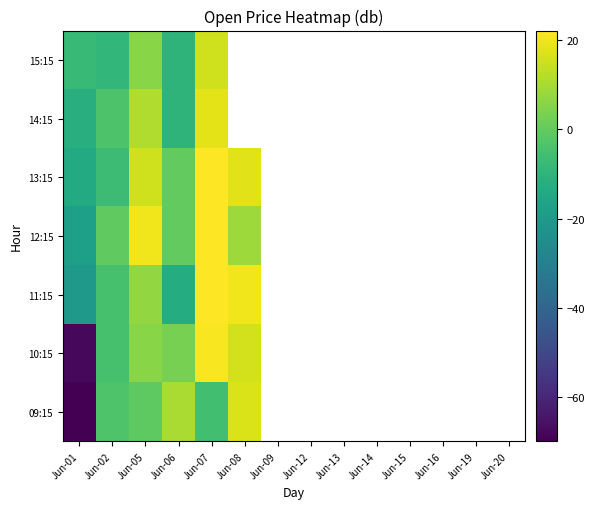

Which label corresponds to the smallest value in the chart?

Jun-01